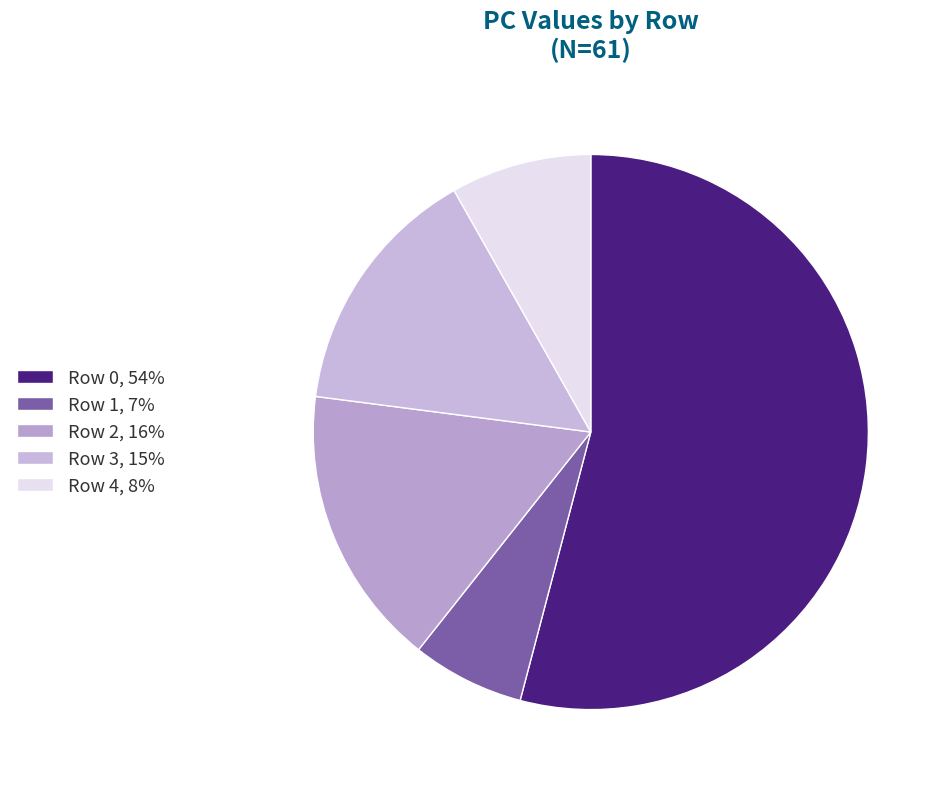

What is the ratio of the value at Row 1 to the value at Row 3?

0.4